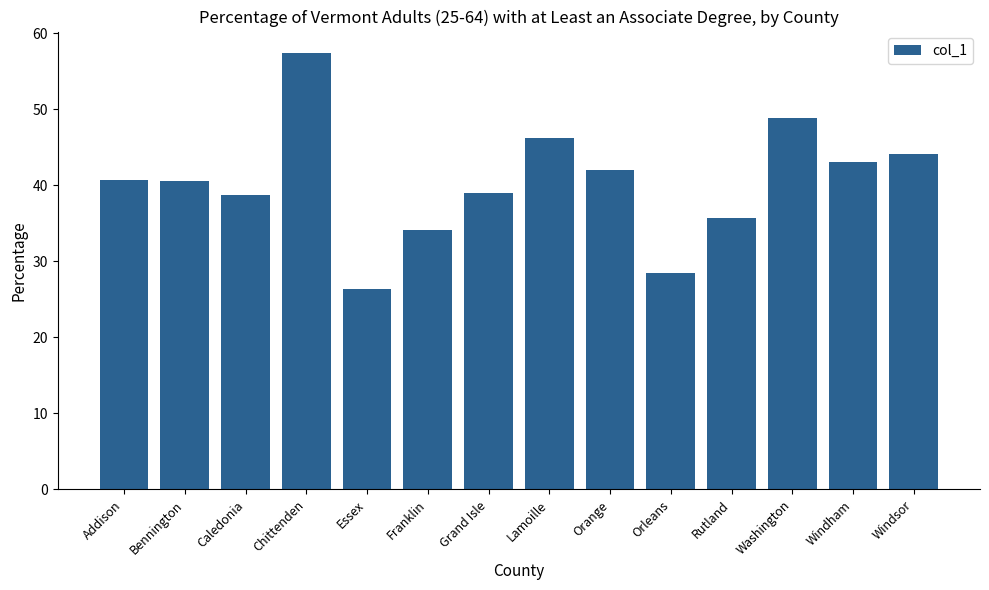

Which has a higher value, Washington or Chittenden?

Chittenden